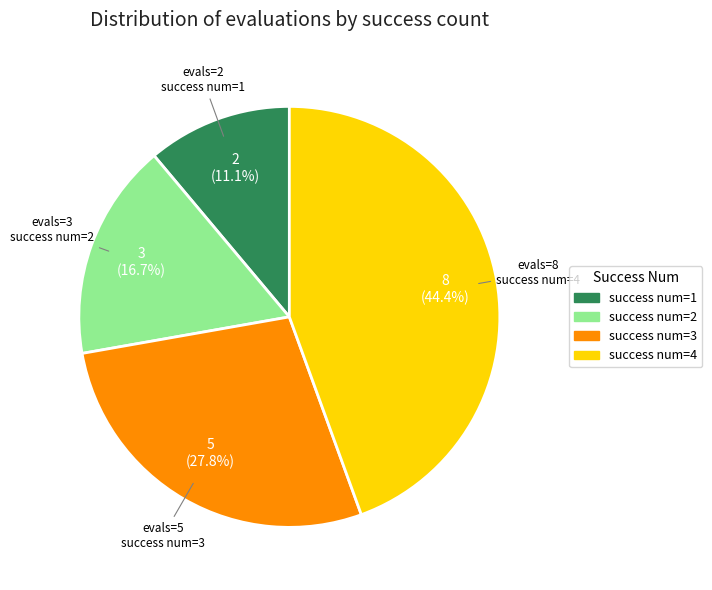

Does any single category account for the majority?

No